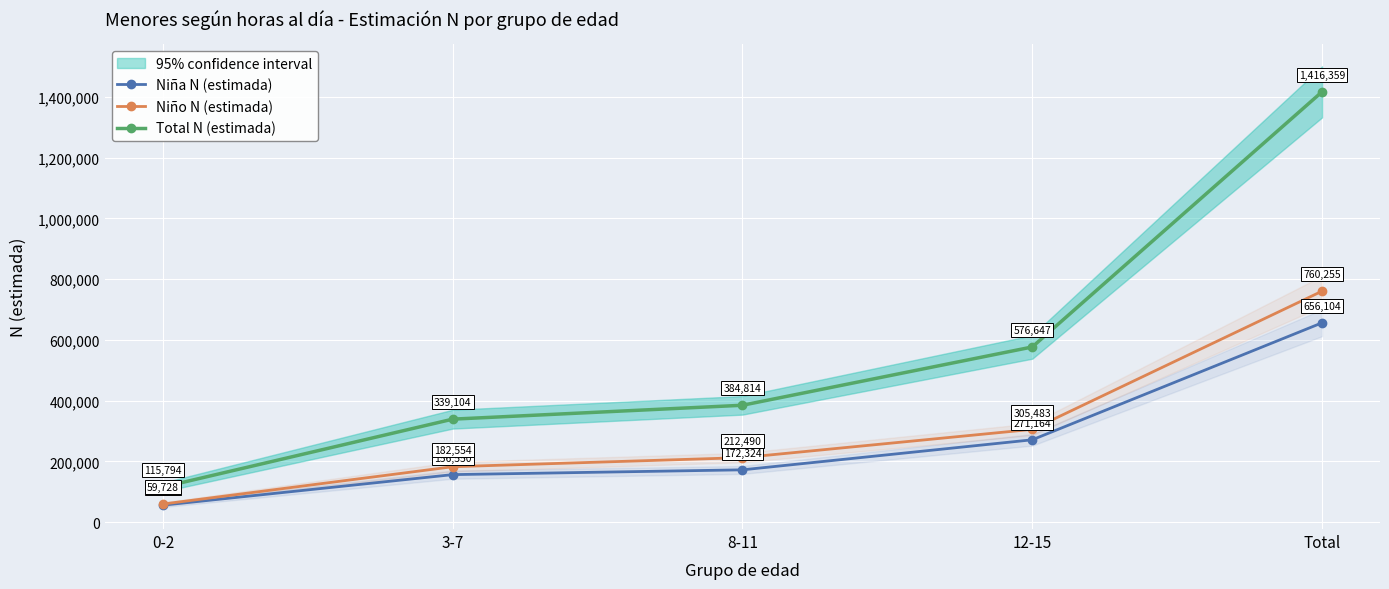

What are all the series names shown in the legend?

Niña N (estimada), Niño N (estimada), Total N (estimada)